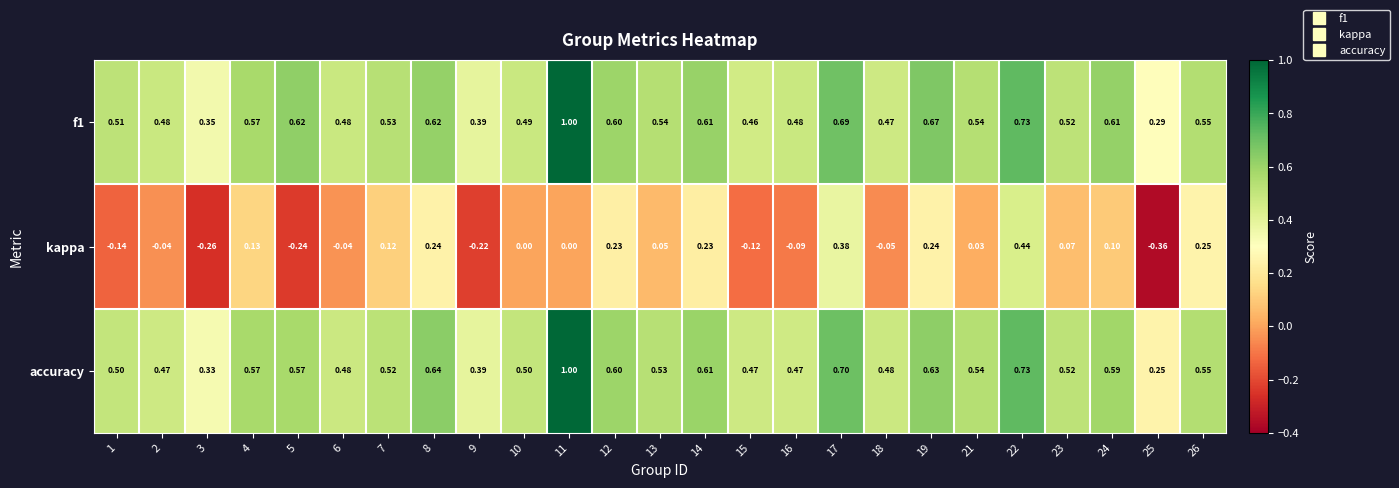

Is the value of accuracy at 5 greater than the value of kappa at 3?

Yes